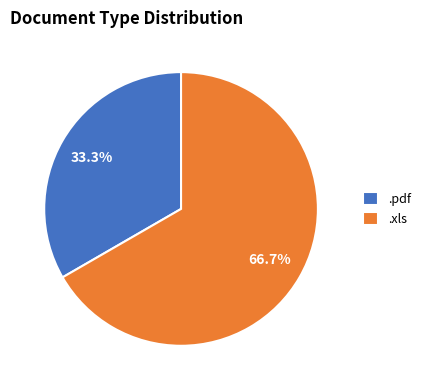

How many segments does this pie chart have?

2